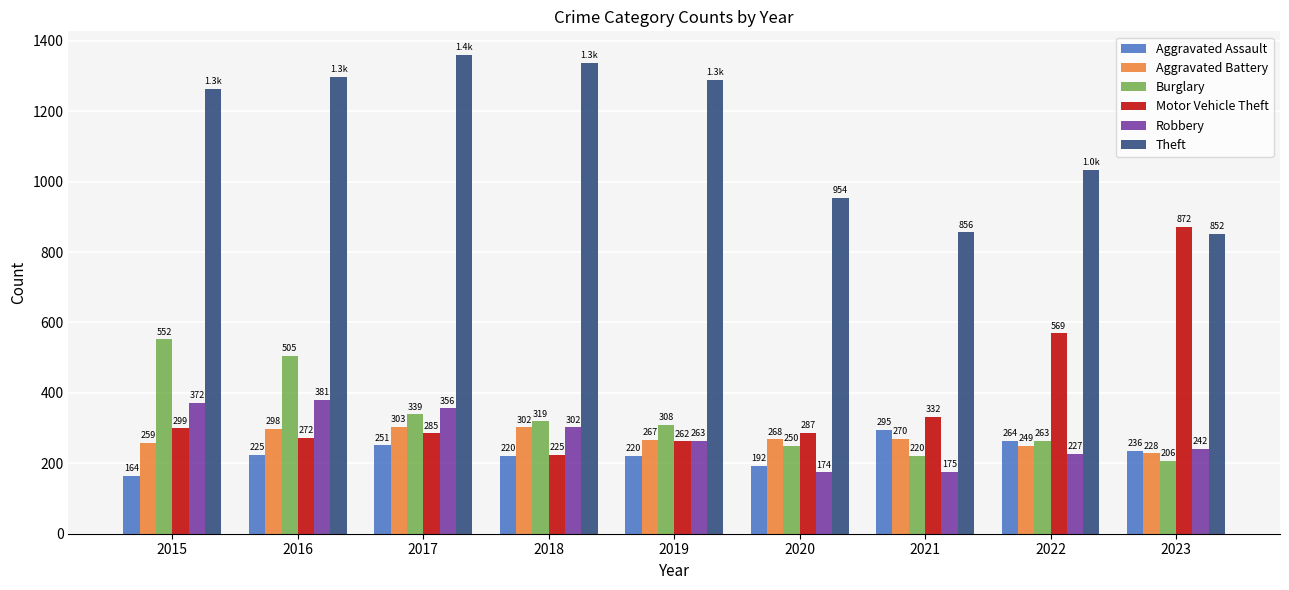

Does the chart contain stacked bars?

No